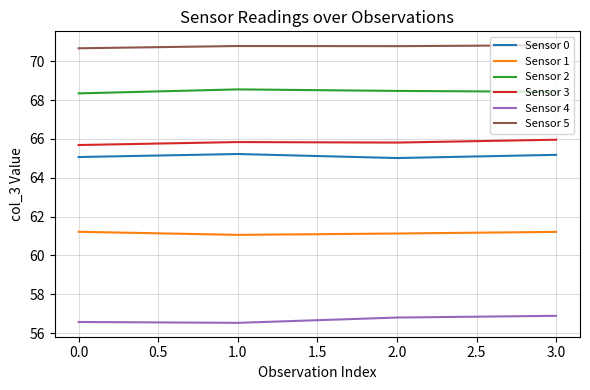

What position from the left is 0.0?

1